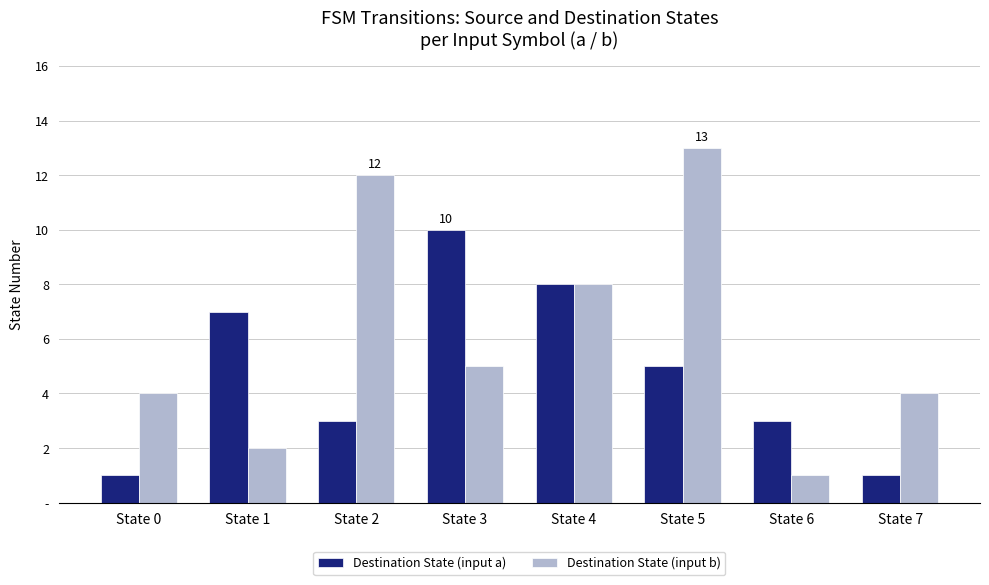

Are the bars grouped side by side (vs. stacked)?

Yes